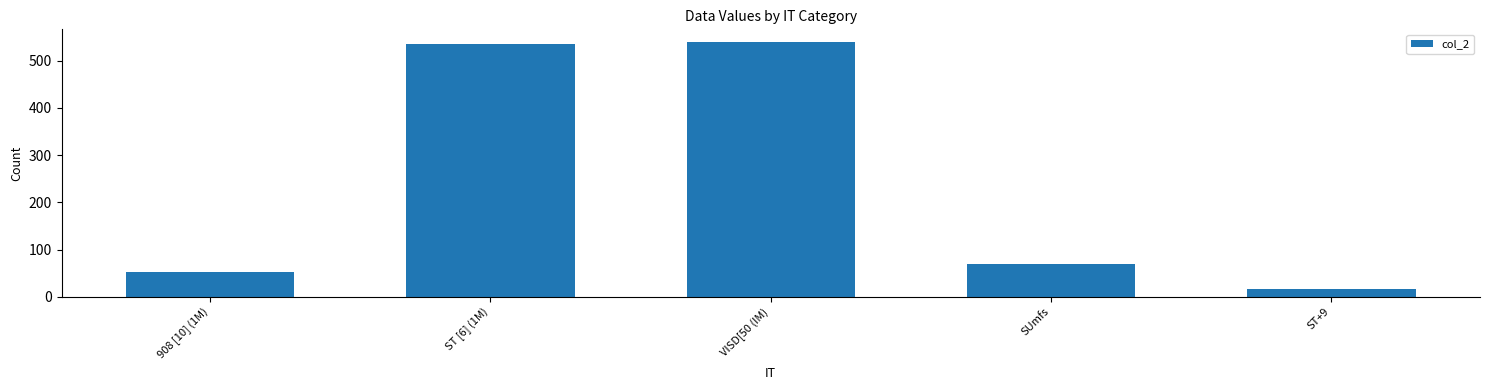

What is the ratio of the value at VISD[50 (IM) to the value at ST+9?

33.7